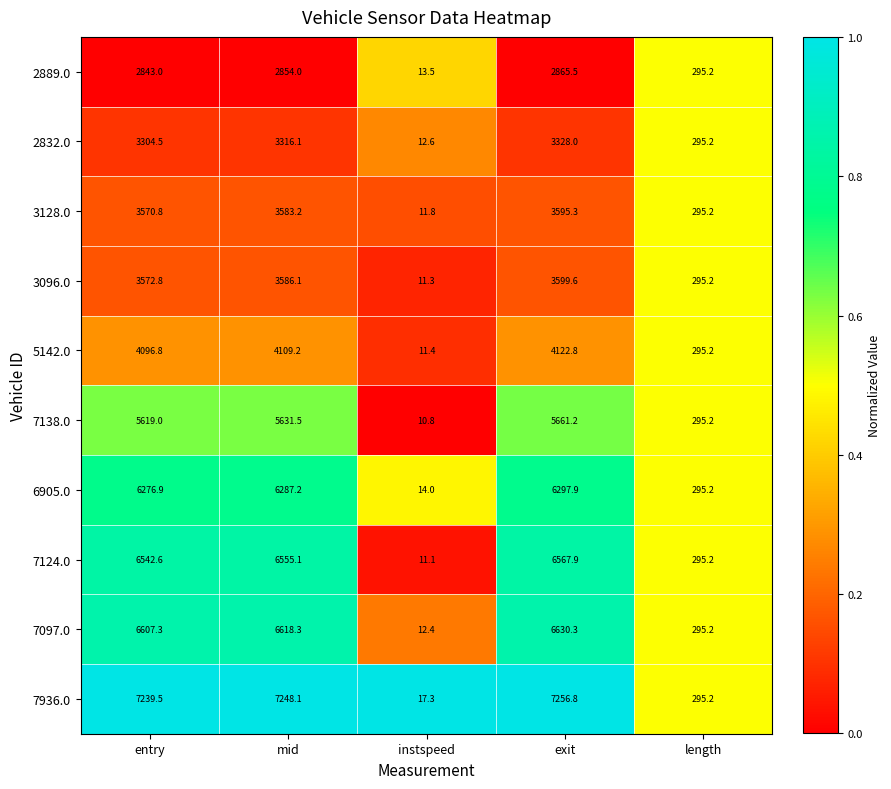

List the series in order of their peak value, highest first.

7936.0, 7097.0, 7124.0, 6905.0, 7138.0, 5142.0, 3096.0, 3128.0, 2832.0, 2889.0